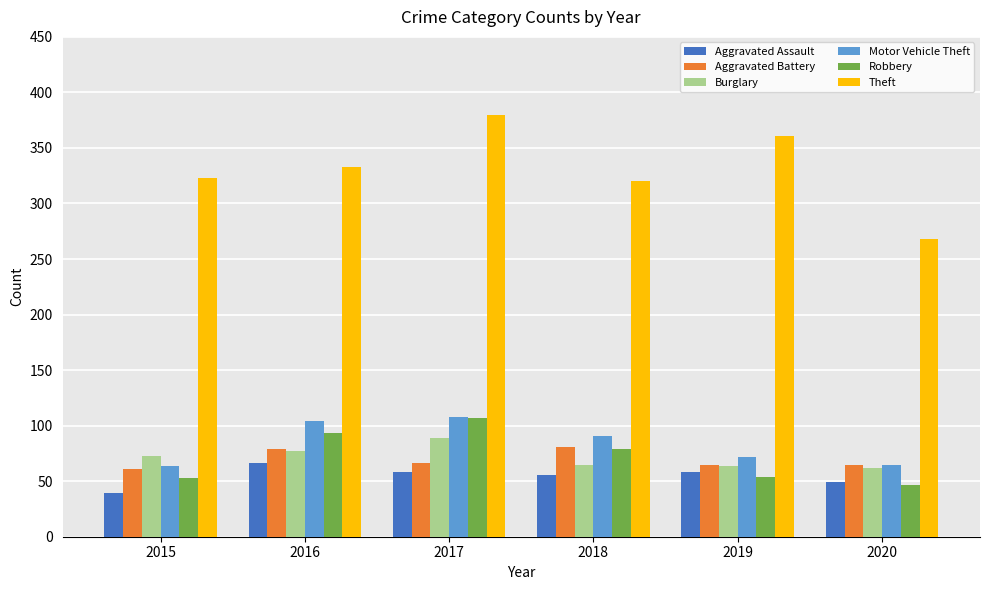

How many values in the Motor Vehicle Theft series are below 91?

3